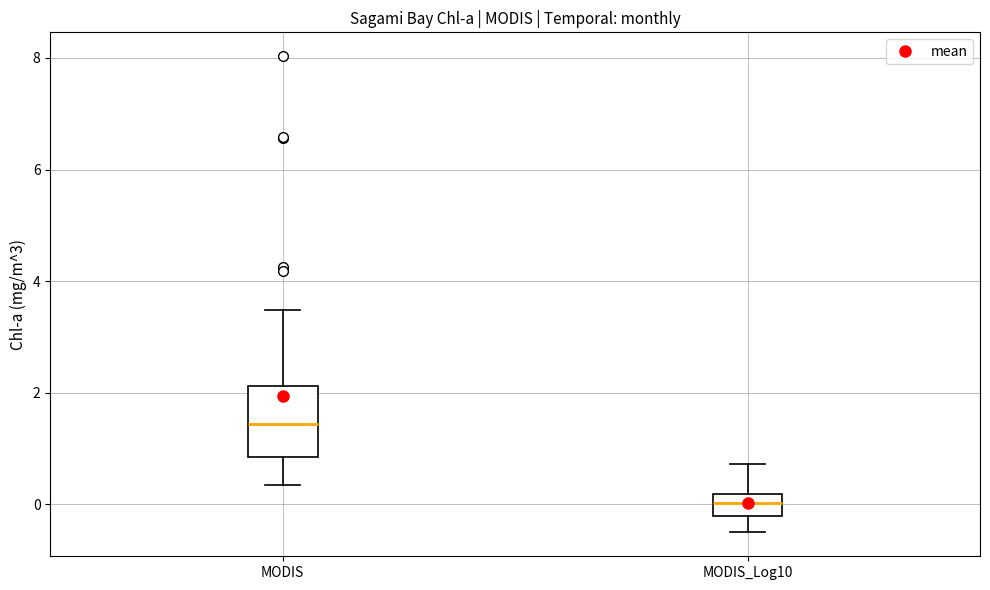

Which box's median line is the lowest?

MODIS_Log10